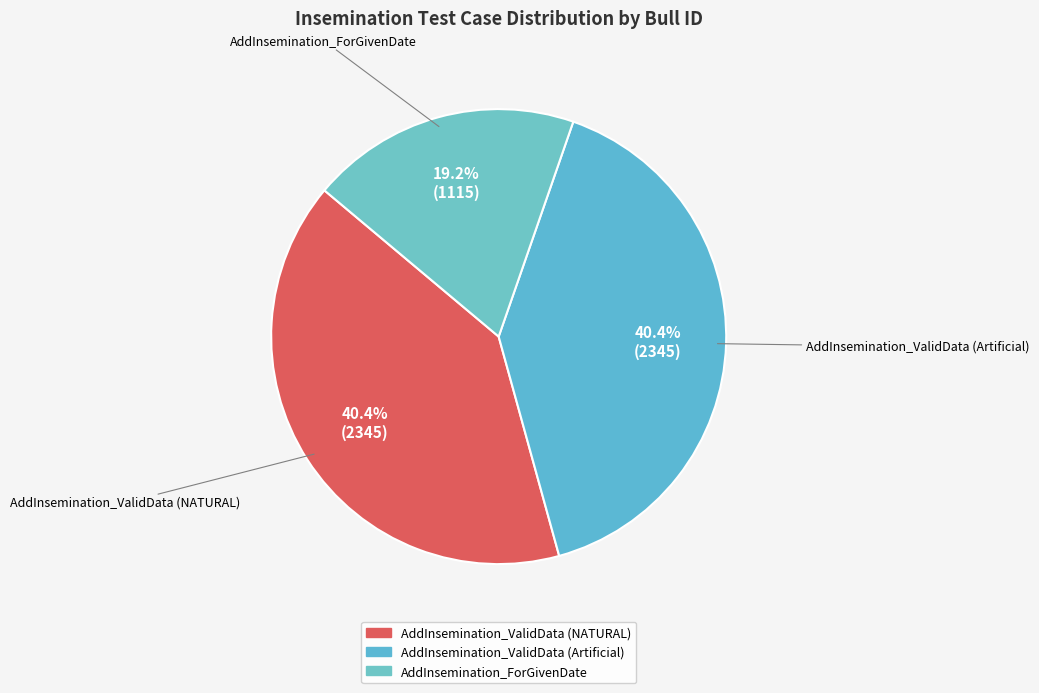

What percentage do AddInsemination_ValidData (NATURAL) and AddInsemination_ForGivenDate together represent?

59.6%